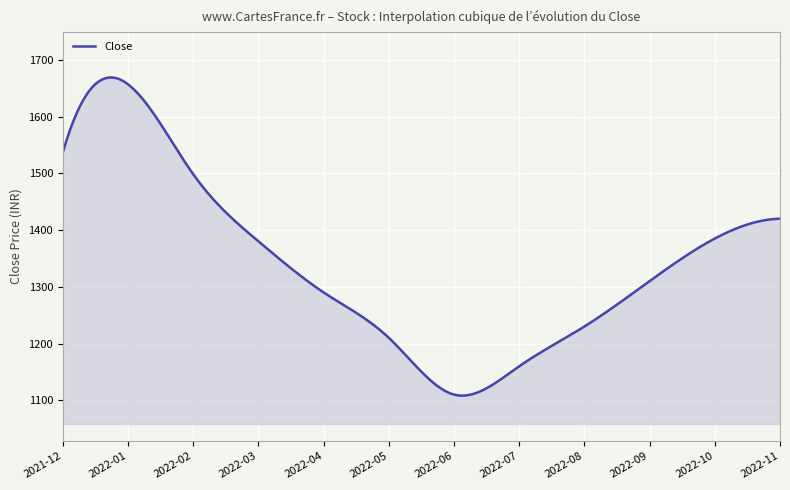

What is the difference between the maximum and minimum values?

560.7